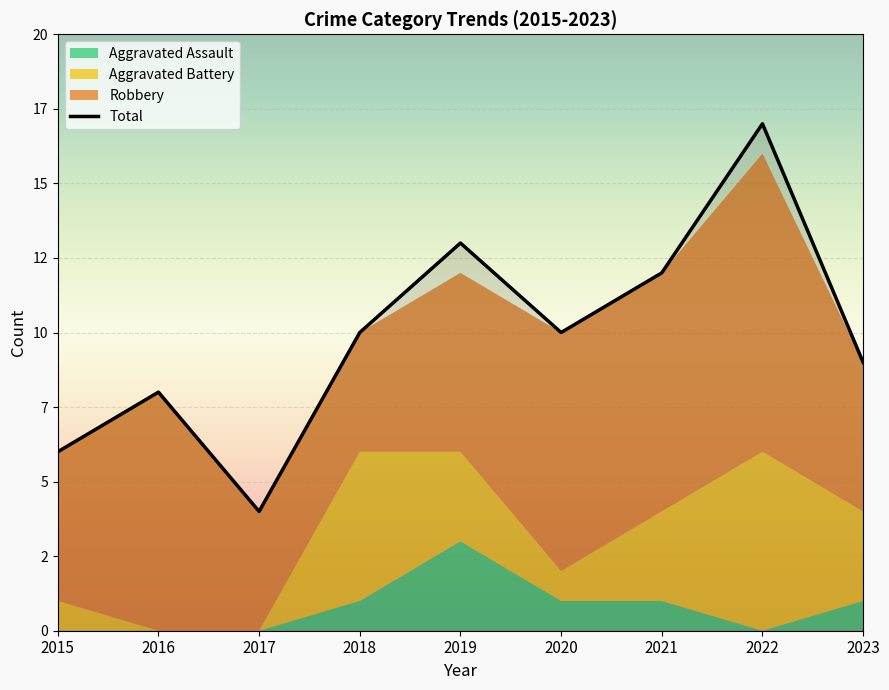

Is it true that the value at 2018 is 3?

False